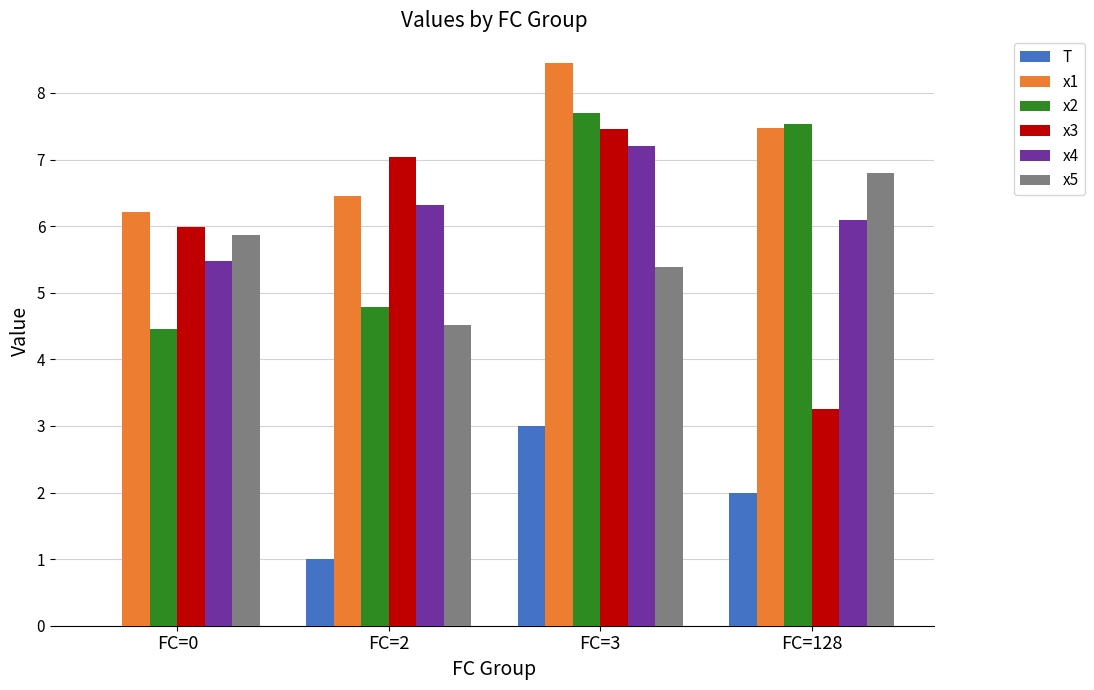

Are the bars horizontal?

No